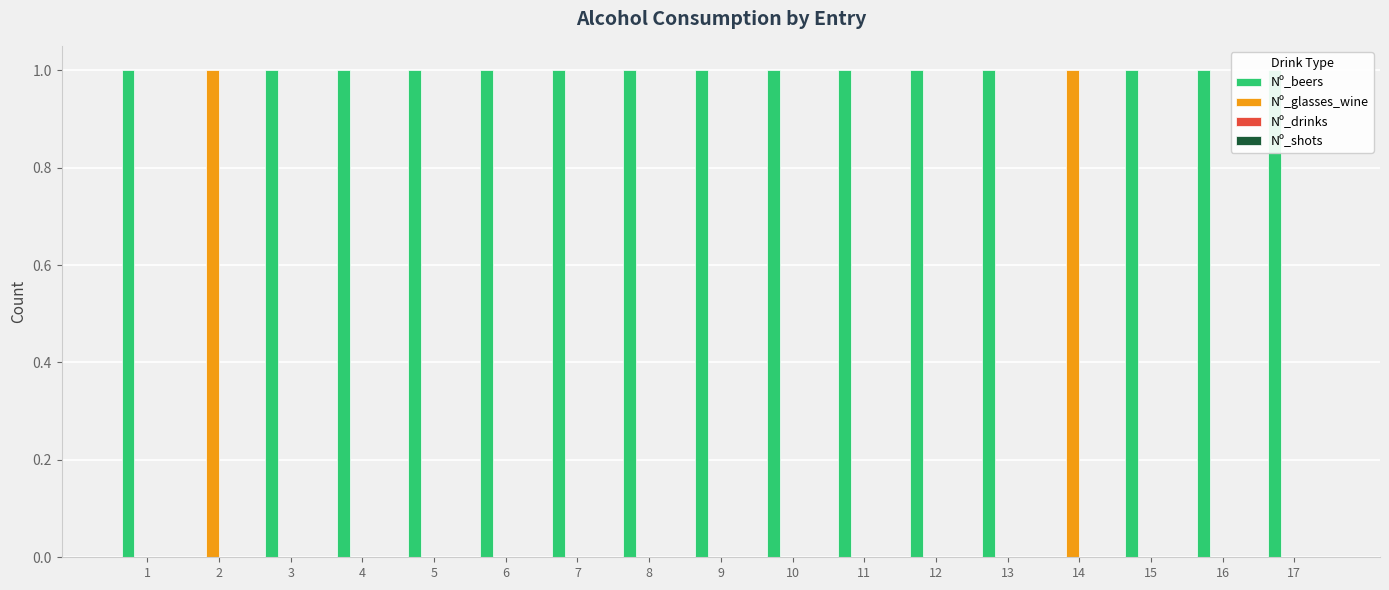

At which label does Nº_beers reach its minimum?

2